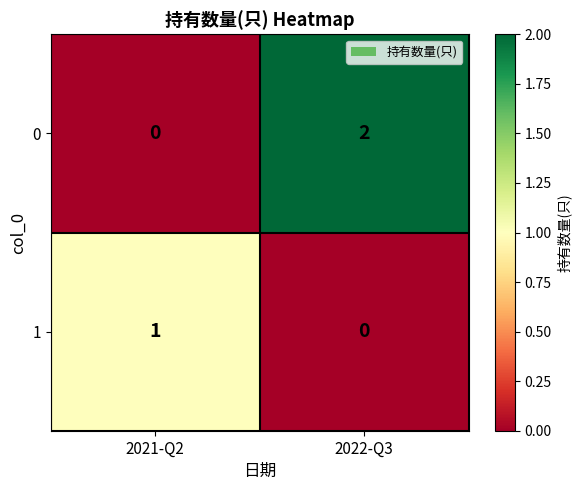

Is it true that 1 equals 0 at 2022-Q3?

True